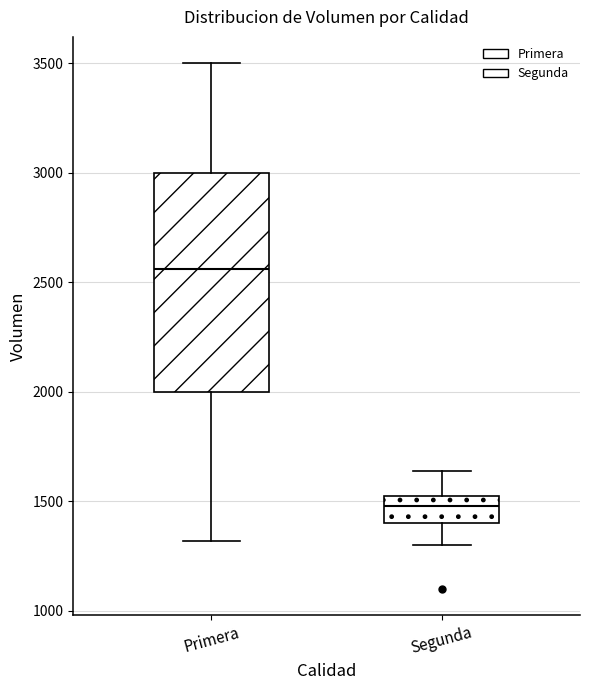

Reading left to right, transcribe this box plot: for each box, give where its median line is, the range the box spans, and where its two whiskers end, as read against the y-axis. The values are not printed on the chart, so give them approximately, as read against the axis.

Primera: median 2550, box 2000 to 3000, whiskers 1300 to 3500
Segunda: median 1500, box 1400 to 1550, whiskers 1300 to 1650